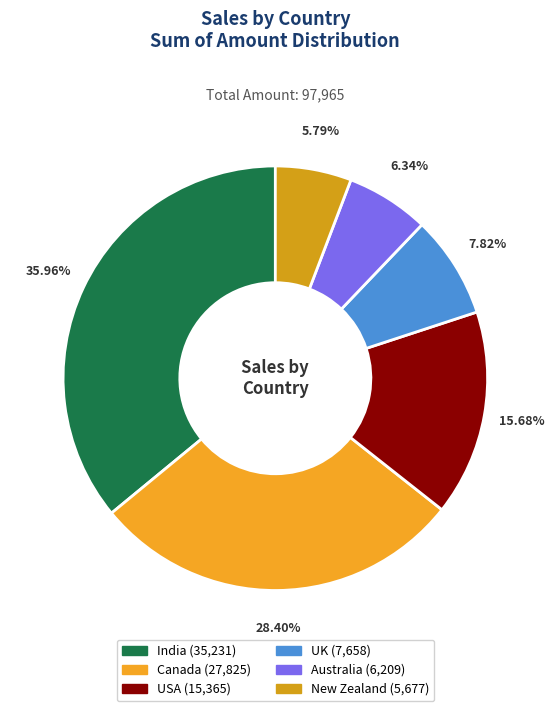

The Canada slice represents 40% of the pie. True or false?

False